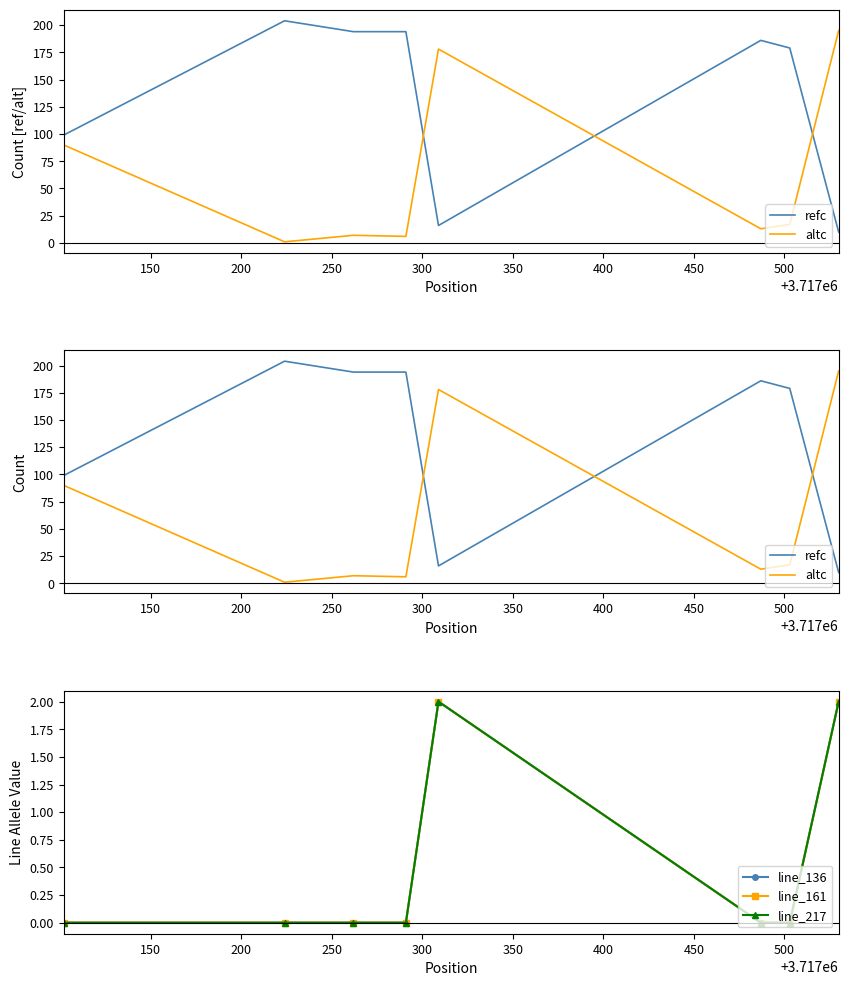

Reading right to left, transcribe all the data shown in this chart.

refc: 10	179	186	16	194	194	204	99
altc: 195	17	13	178	6	7	1	90
line_136: 2	0	0	2	0	0	0	0
line_161: 2	0	0	2	0	0	0	0
line_217: 2	0	0	2	0	0	0	0